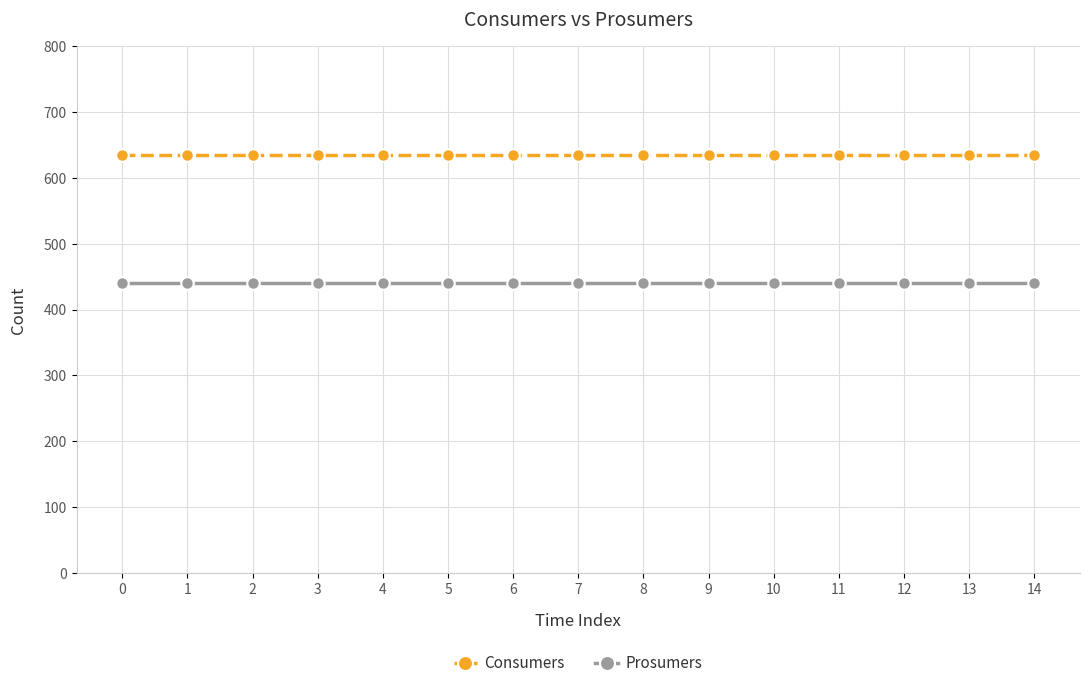

What is the average value of the Prosumers series?

440